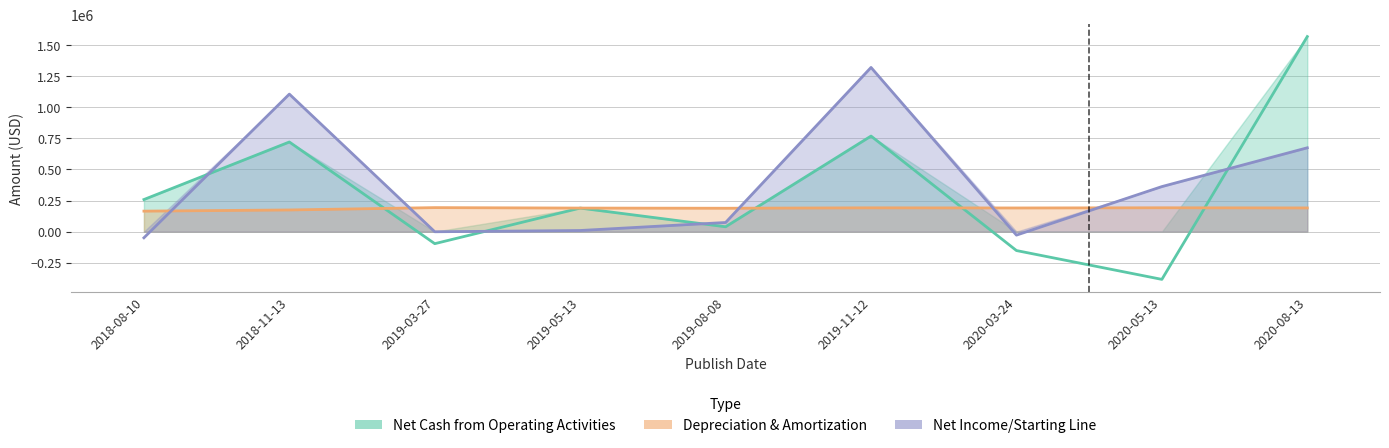

What position from the left is 2020-08-13?

9